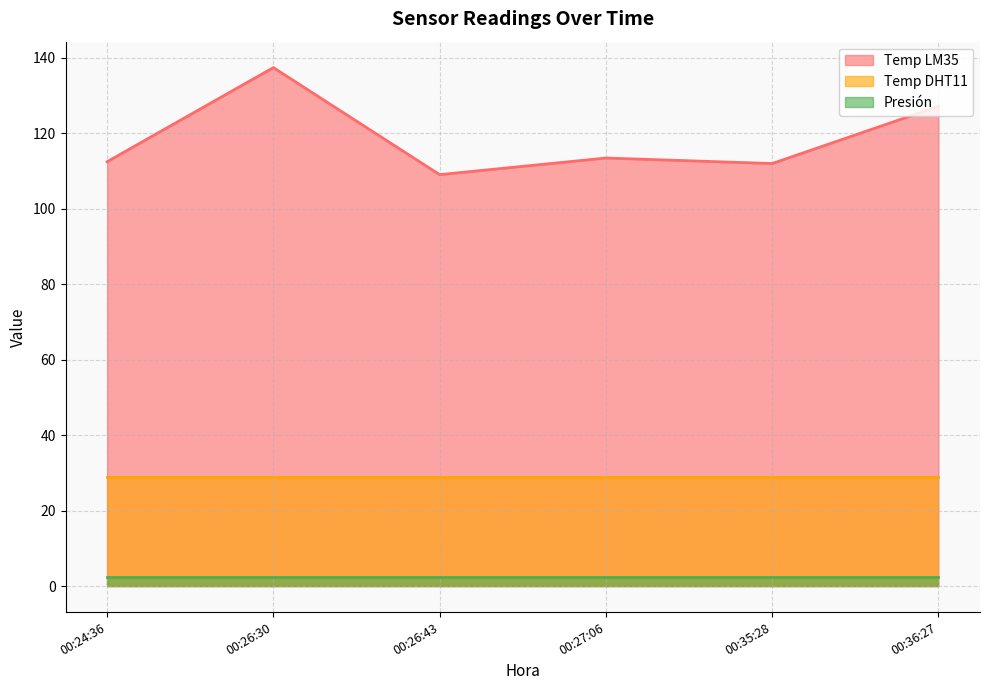

What is the spread (max minus min) of values at 00:24:36?

110.1